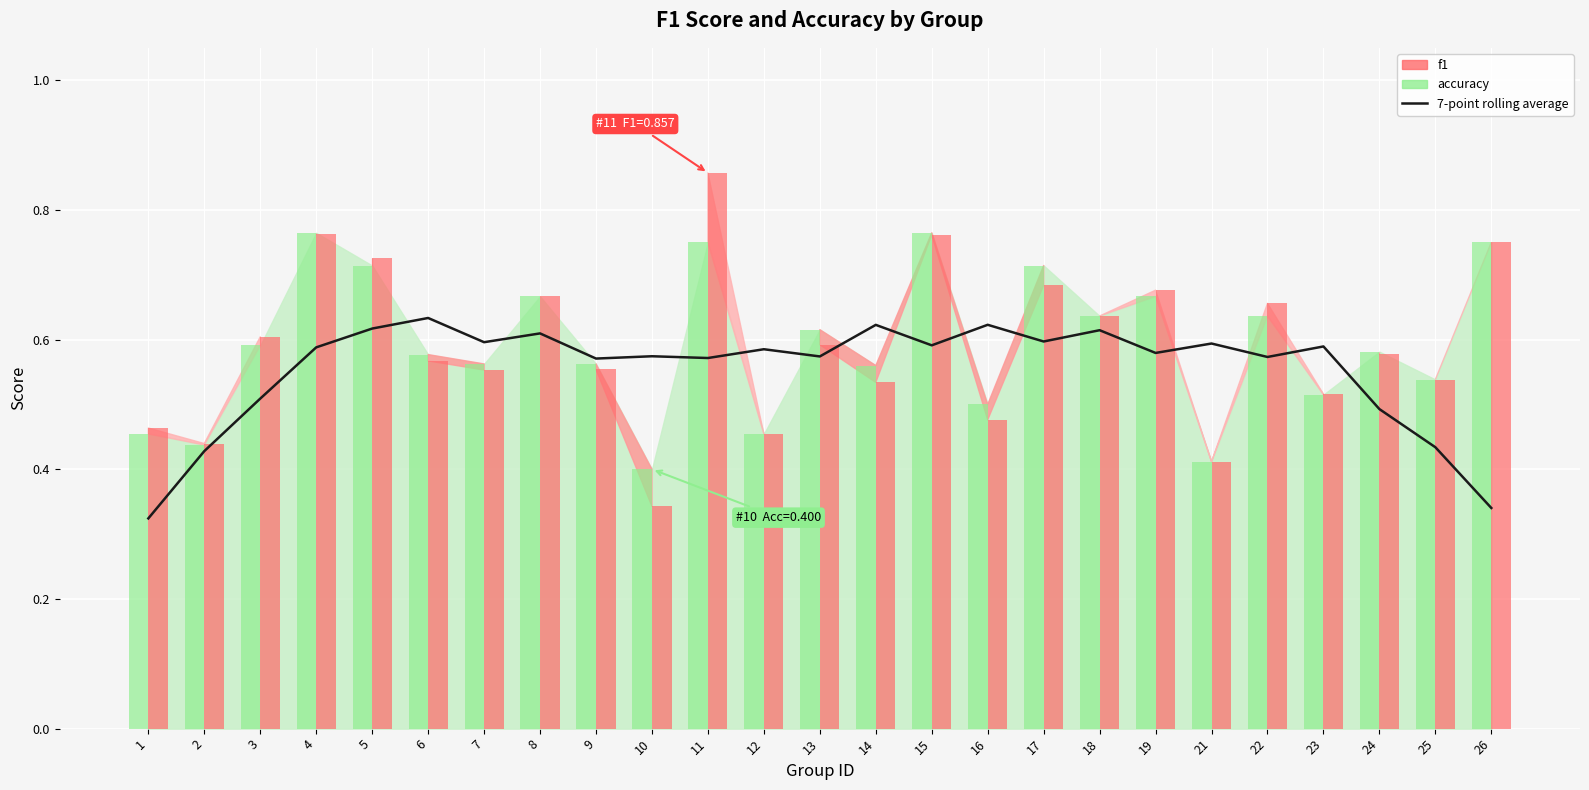

Reading right to left, what are all the values shown in this chart?

7-point rolling average (f1): 26=0.3	25=0.4	24=0.5	23=0.6	22=0.6	21=0.6	19=0.6	18=0.6	17=0.6	16=0.6	15=0.6	14=0.6	13=0.6	12=0.6	11=0.6	10=0.6	9=0.6	8=0.6	7=0.6	6=0.6	5=0.6	4=0.6	3=0.5	2=0.4	1=0.3
accuracy (bar): 26=0.8	25=0.5	24=0.6	23=0.5	22=0.6	21=0.4	19=0.7	18=0.6	17=0.7	16=0.5	15=0.8	14=0.6	13=0.6	12=0.5	11=0.8	10=0.4	9=0.6	8=0.7	7=0.6	6=0.6	5=0.7	4=0.8	3=0.6	2=0.4	1=0.5
f1 (bar): 26=0.8	25=0.5	24=0.6	23=0.5	22=0.7	21=0.4	19=0.7	18=0.6	17=0.7	16=0.5	15=0.8	14=0.5	13=0.6	12=0.5	11=0.9	10=0.3	9=0.6	8=0.7	7=0.6	6=0.6	5=0.7	4=0.8	3=0.6	2=0.4	1=0.5